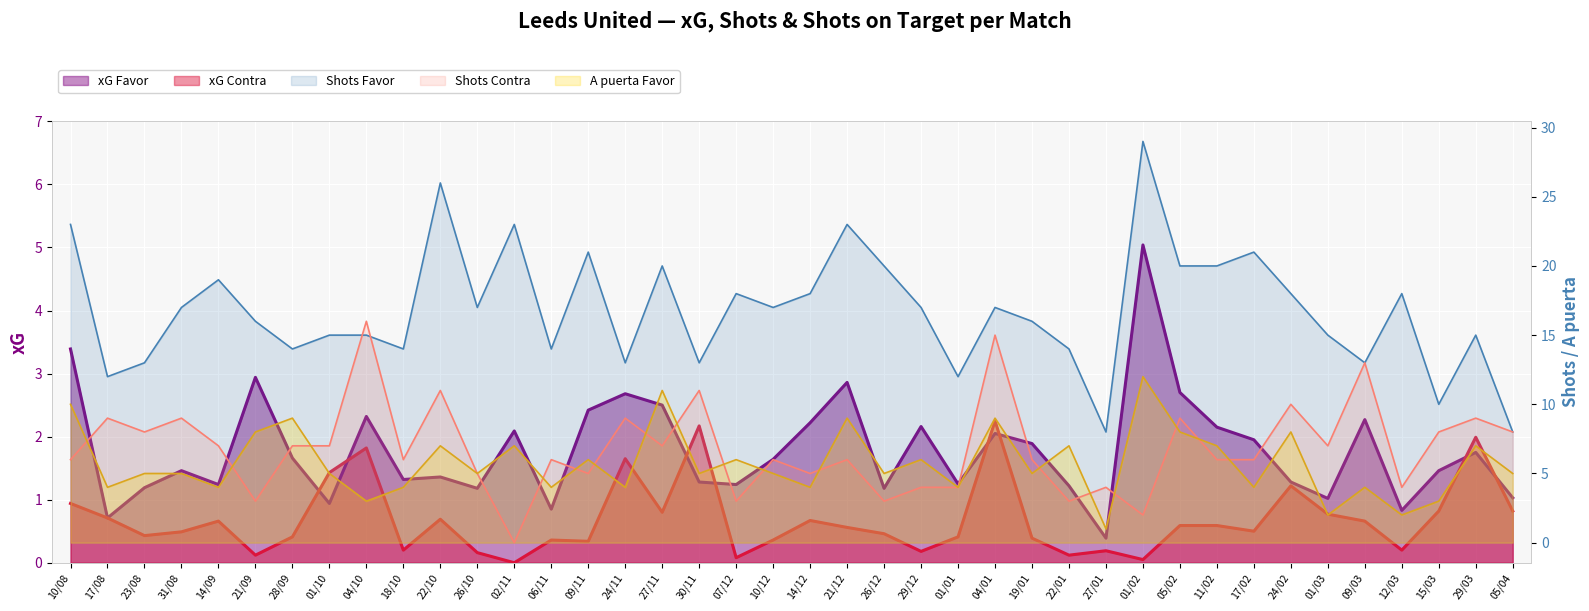

What are all the series names shown in the legend?

xG Favor, xG Contra, Shots Favor, Shots Contra, A puerta Favor